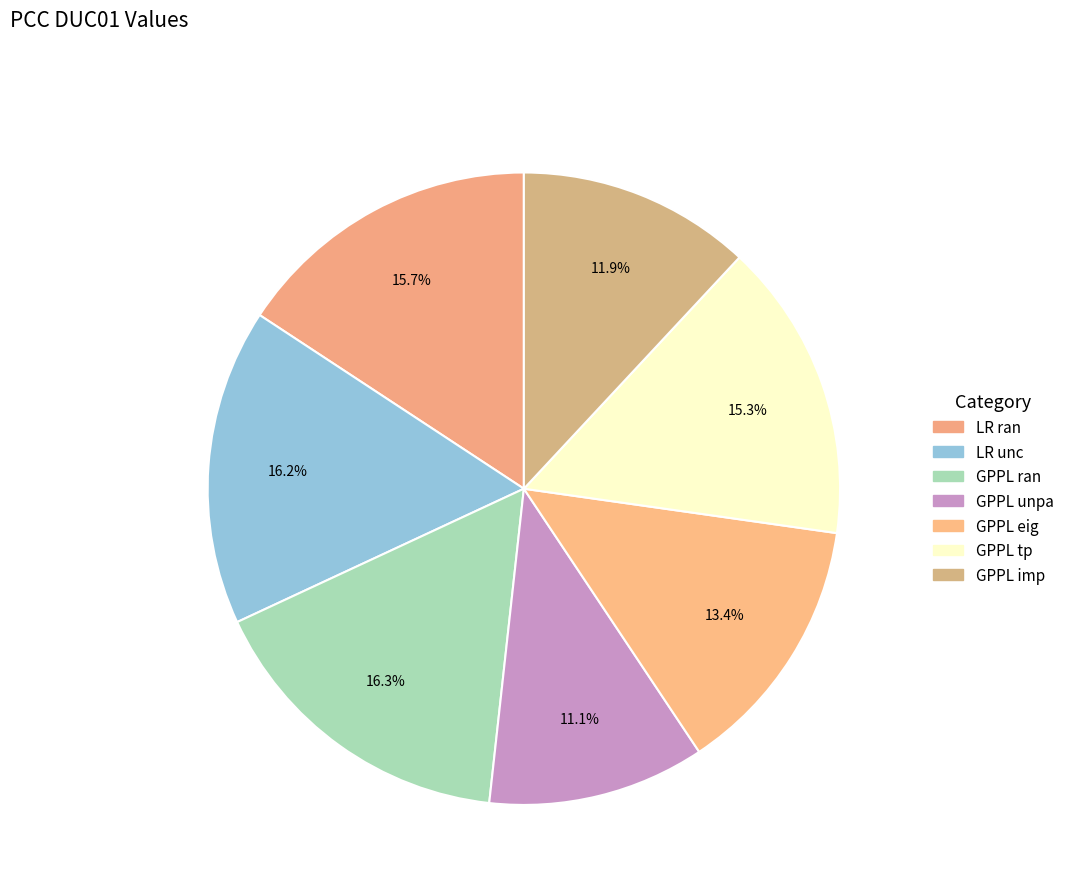

What percentage is the LR unc slice, to the nearest percent?

16%